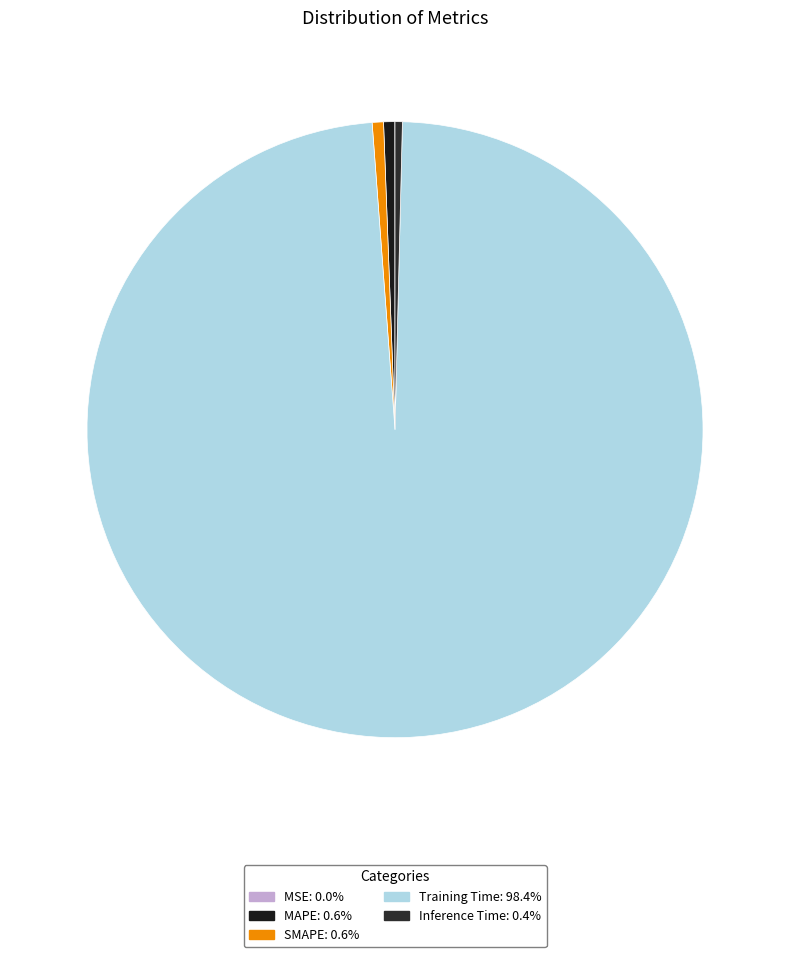

To the nearest percent, what is the combined percentage of MSE and Training Time?

98%